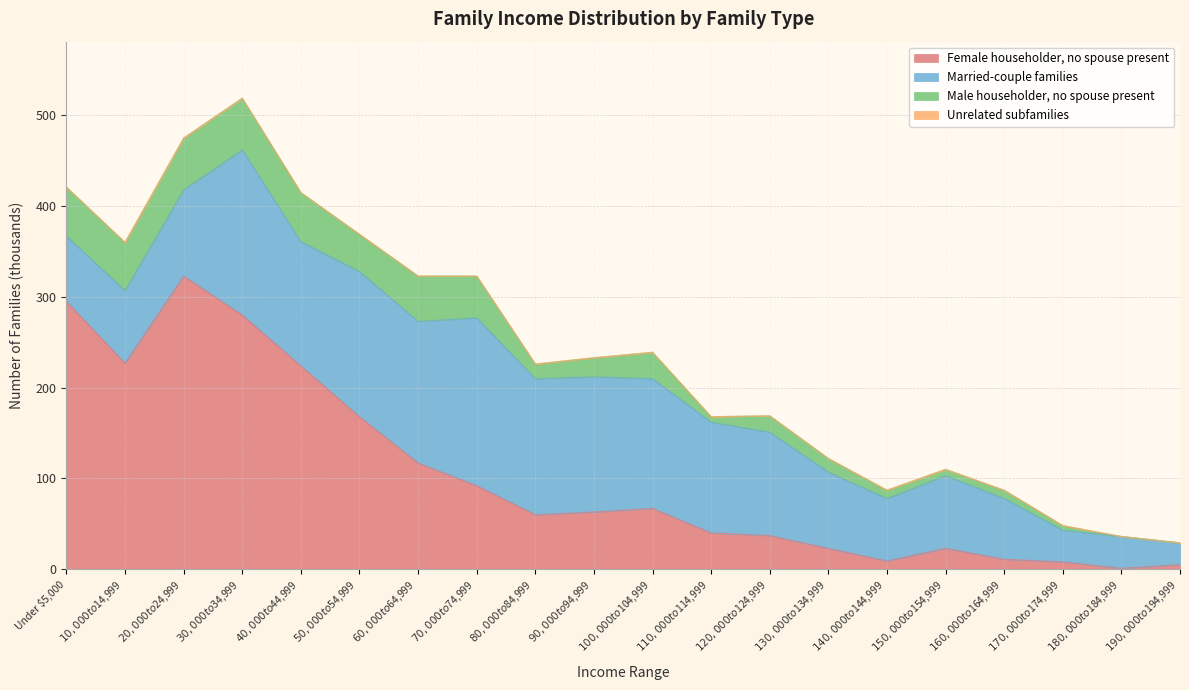

What value does the Male householder, no spouse present series have at $10,000 to $14,999, to the nearest 5?

55